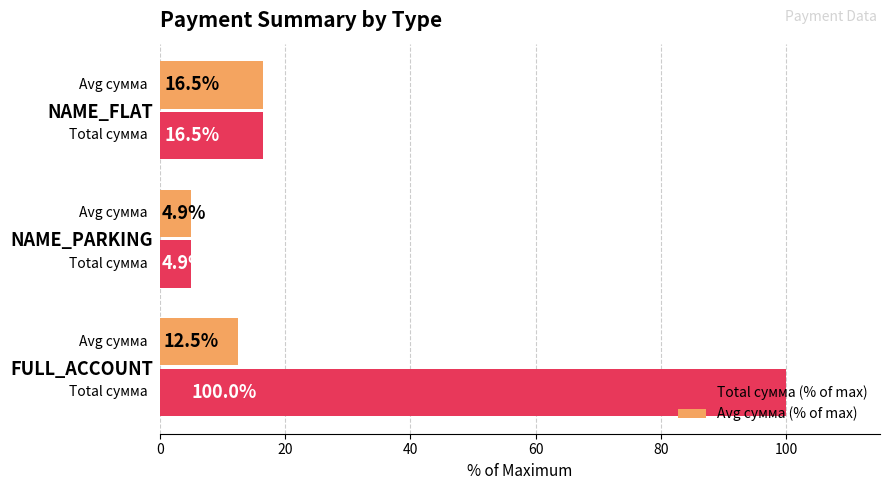

The value of Avg сумма (% of max) at NAME_FLAT is 16.5. True or false?

True